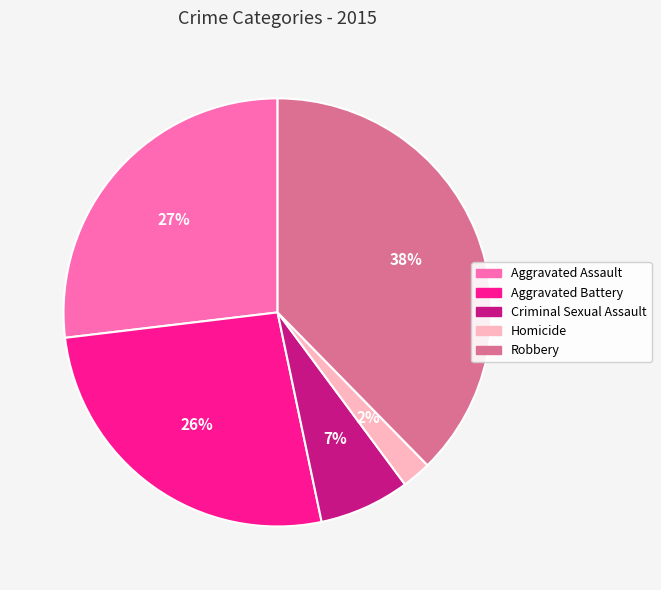

How many slices are in this pie chart?

5